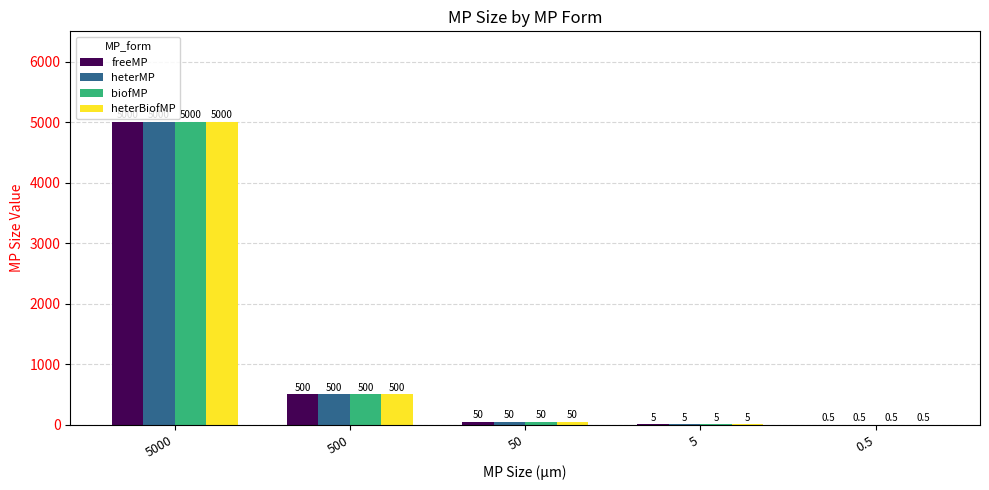

Are the bars grouped side by side (vs. stacked)?

Yes